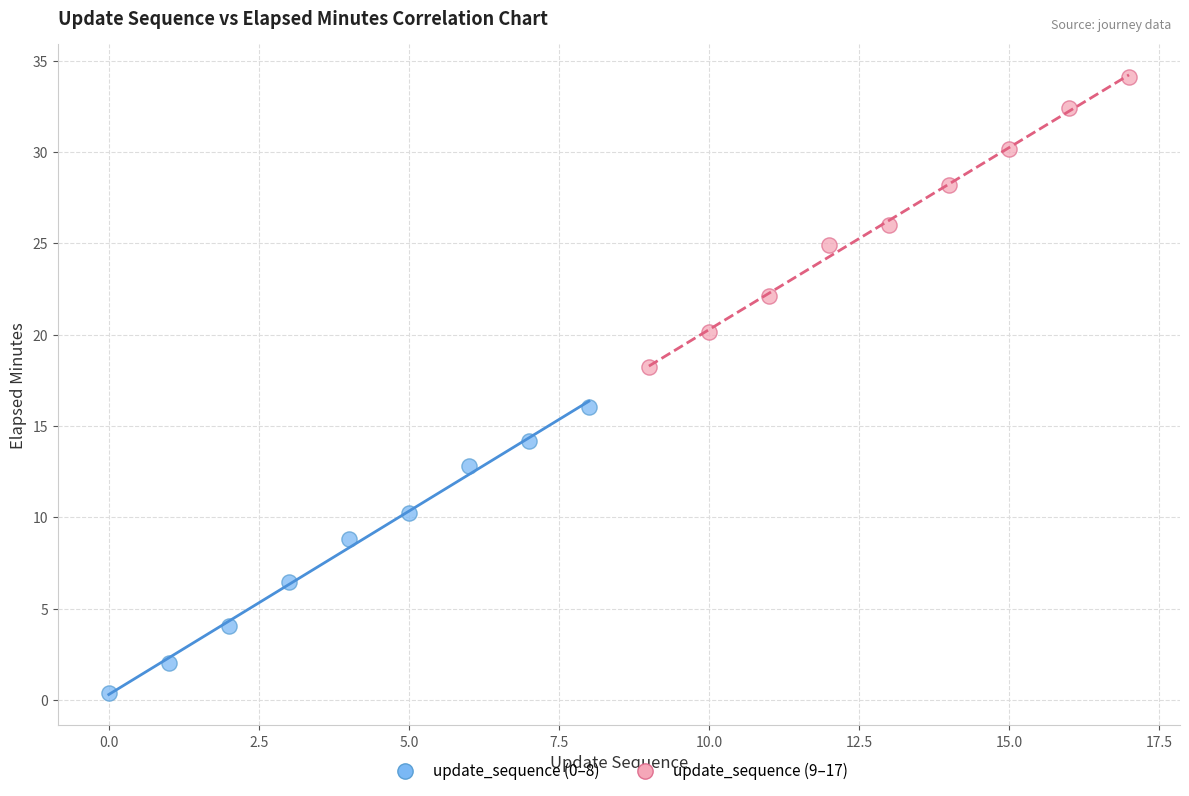

Which series has the widest spread of Y values?

update_sequence (9–17)